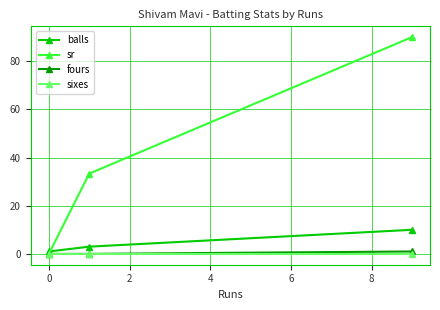

What is the value of the balls point at the 3rd from the left?

10.0